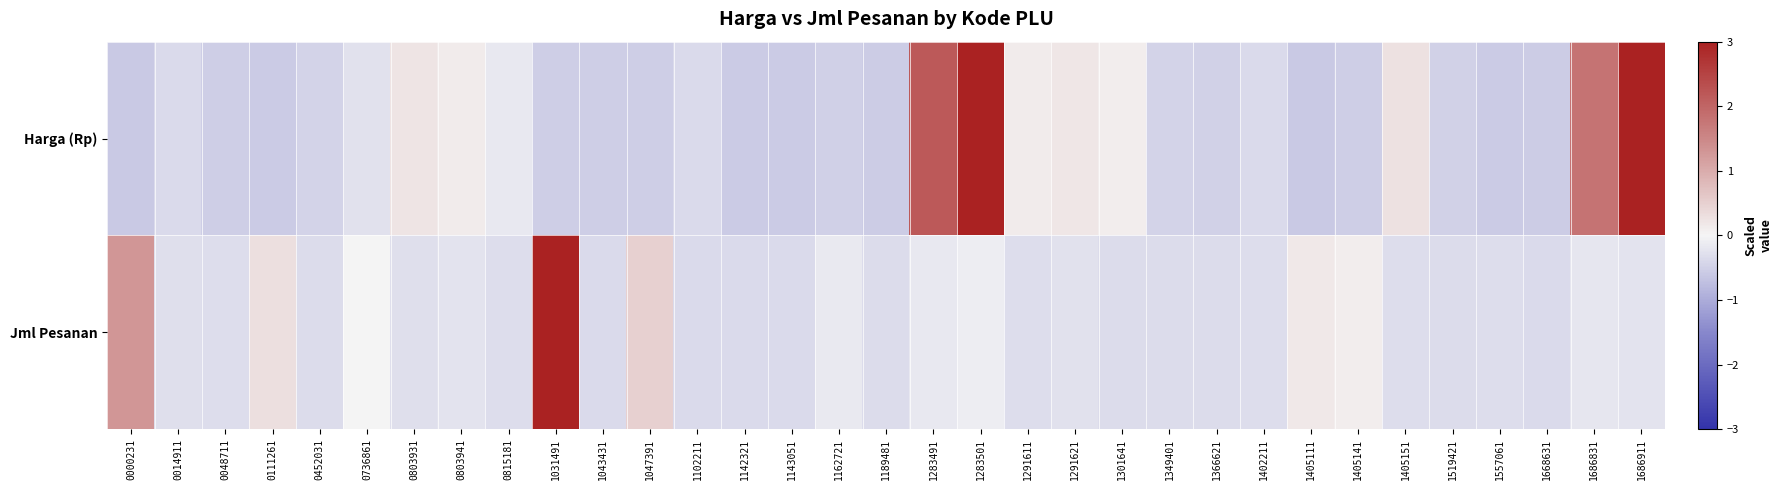

Which label corresponds to the smallest value in the chart?

1405111